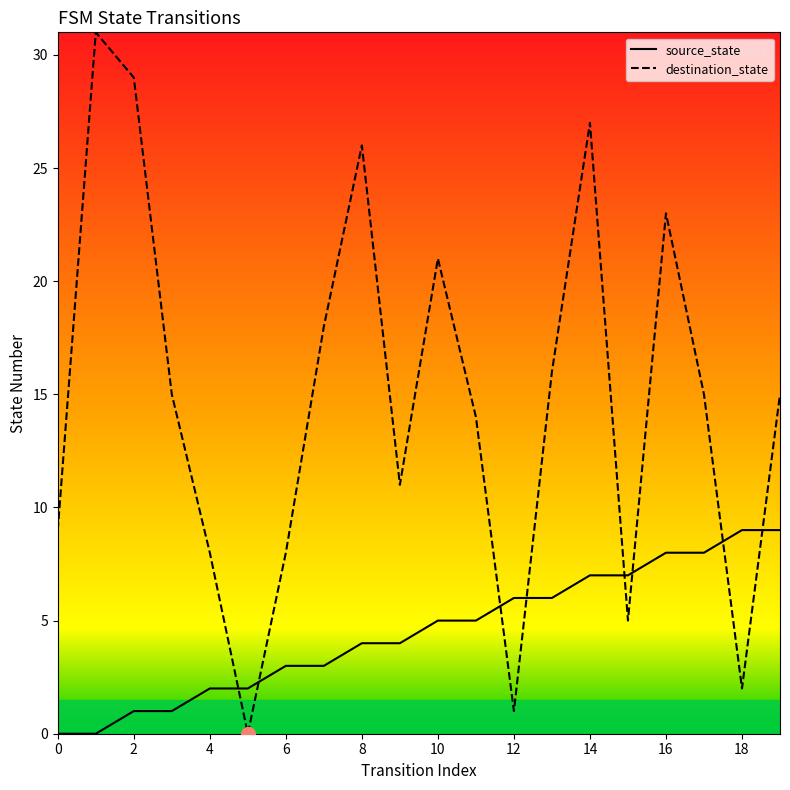

What is the difference between the maximum and minimum values in the destination_state series?

31